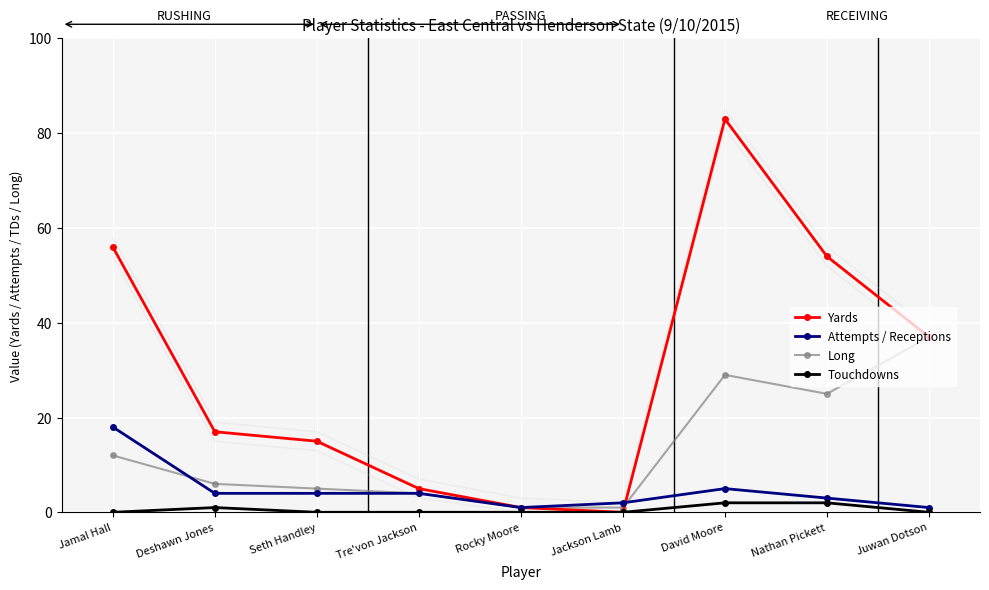

After their last crossing, which series has the higher values: Attempts / Receptions or Yards?

Yards